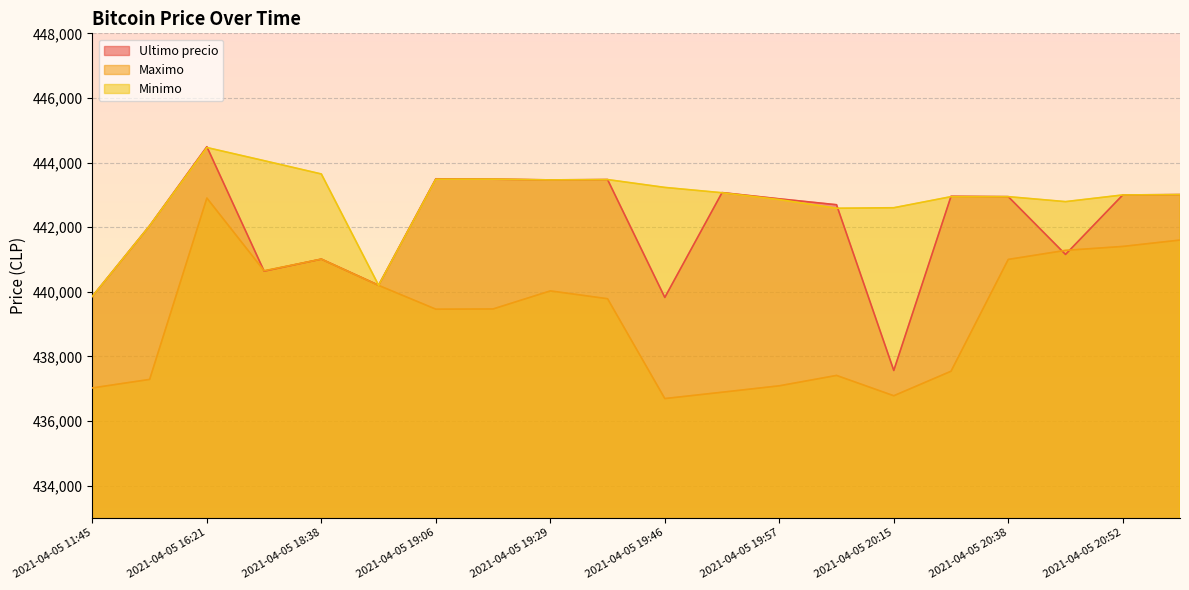

Which series changed the most between 2021-04-05 11:45 and 2021-04-05 20:15?

Minimo